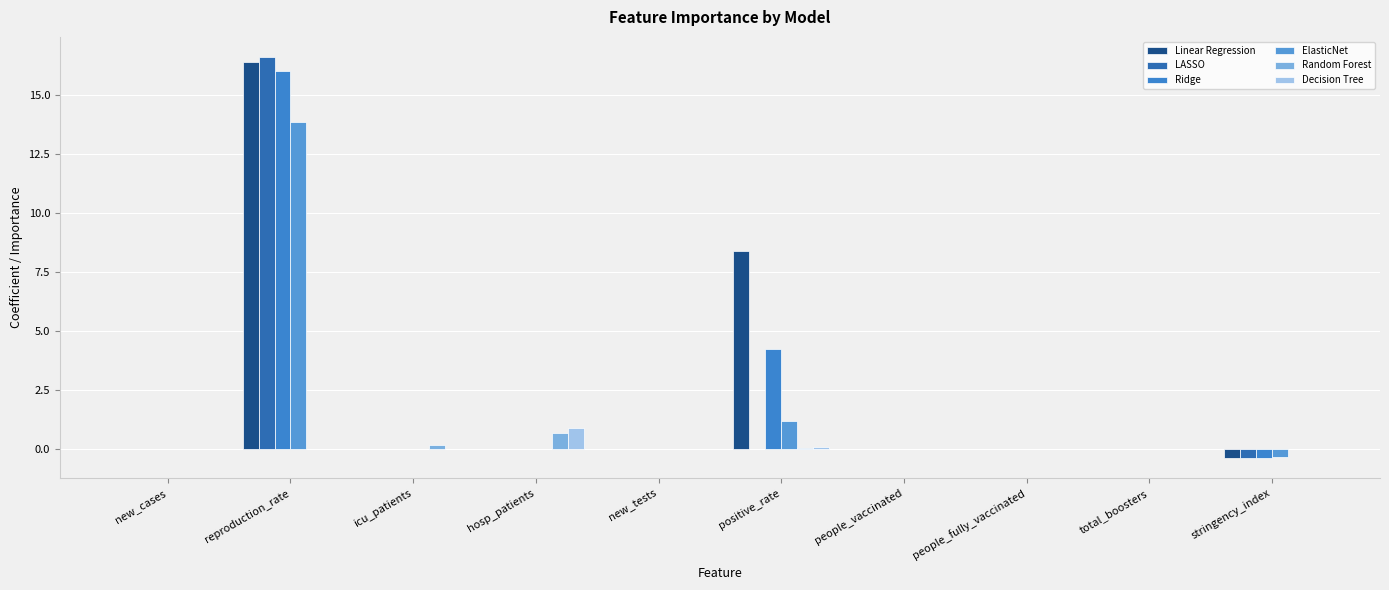

At which category is the sum across all series the highest?

reproduction_rate